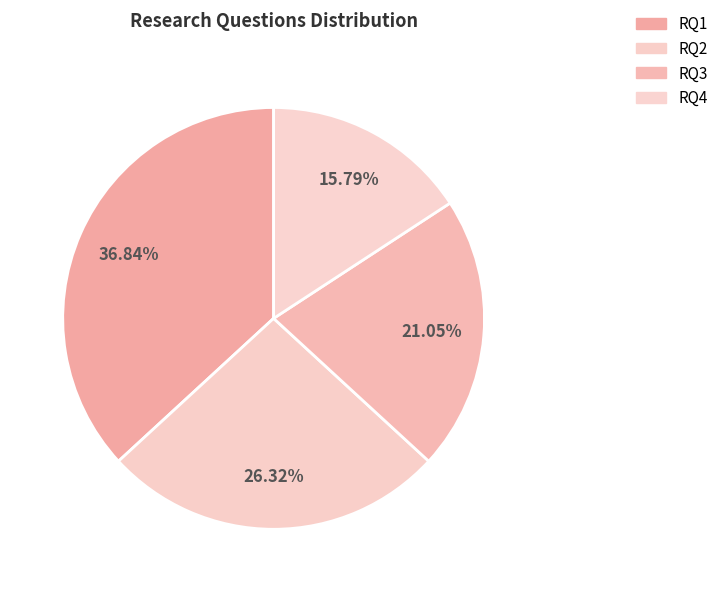

To the nearest percent, what is the difference between the largest and smallest slice percentages?

21%